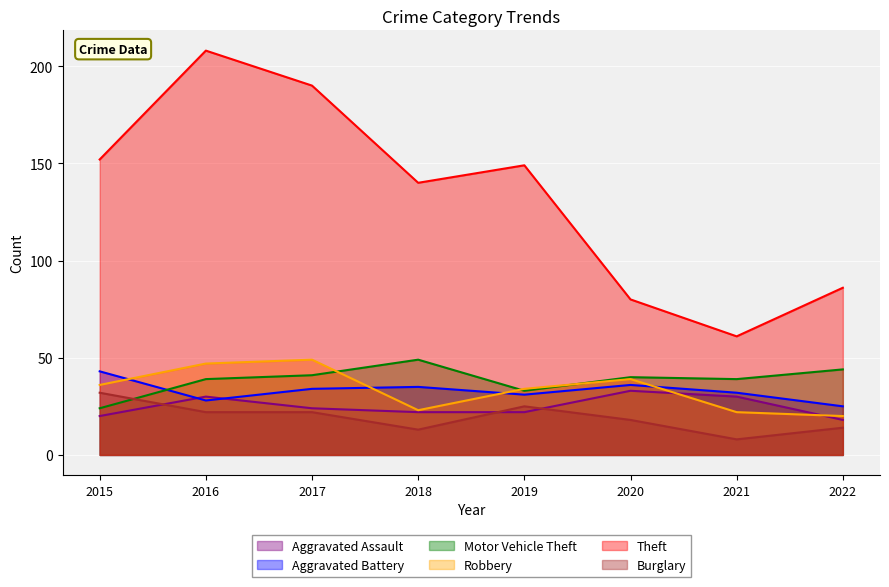

True or false: Burglary has a value of 3 at 2022.

False